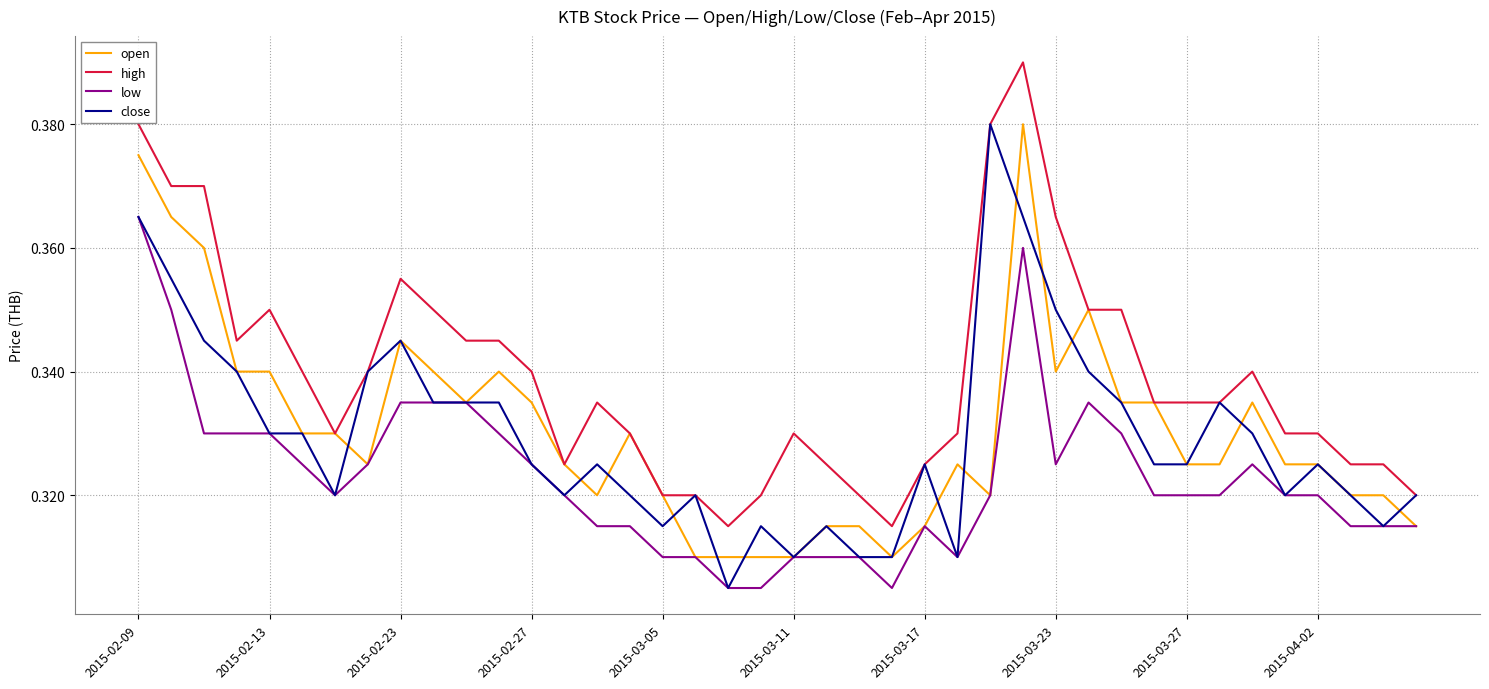

Which series has the largest total across all categories?

high